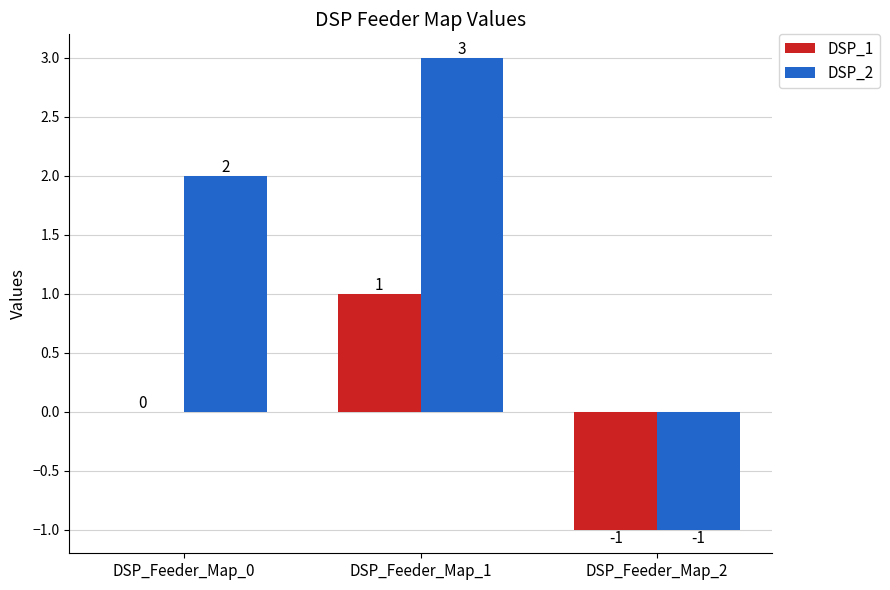

At which label does DSP_2 reach its peak?

DSP_Feeder_Map_1